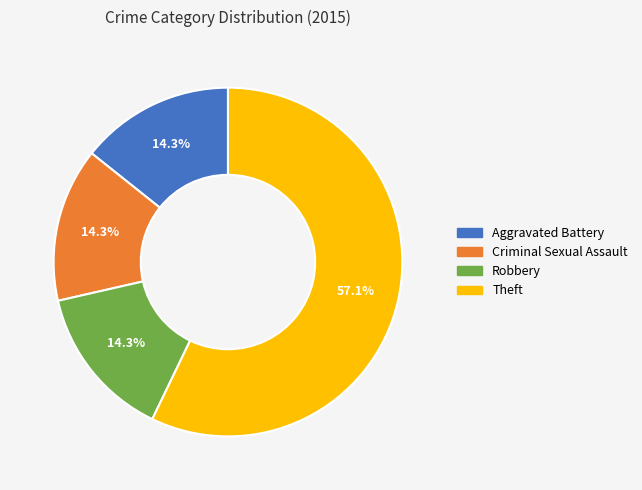

Count the number of slices in the pie.

4